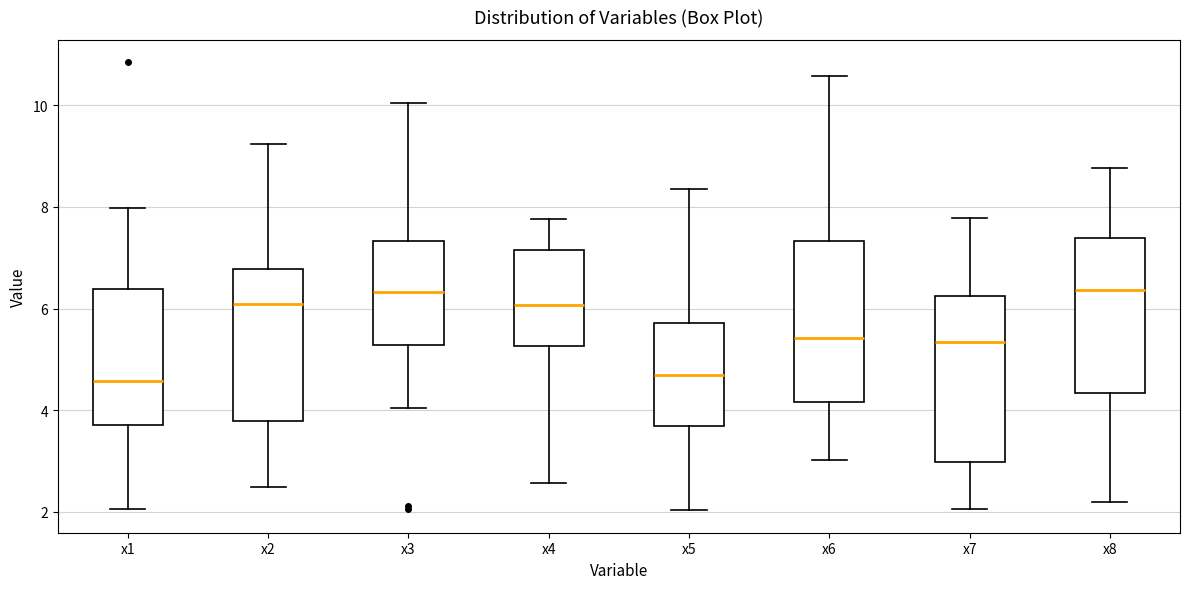

Reading left to right, transcribe this box plot: for each box, give where its median line is, the range the box spans, and where its two whiskers end, as read against the y-axis. The values are not printed on the chart, so give them approximately, as read against the axis.

x1: median 4.6, box 3.8 to 6.4, whiskers 2.0 to 8.0
x2: median 6.0, box 3.8 to 6.8, whiskers 2.4 to 9.2
x3: median 6.4, box 5.2 to 7.4, whiskers 4.0 to 10.0
x4: median 6.0, box 5.2 to 7.2, whiskers 2.6 to 7.8
x5: median 4.6, box 3.6 to 5.8, whiskers 2.0 to 8.4
x6: median 5.4, box 4.2 to 7.4, whiskers 3.0 to 10.6
x7: median 5.4, box 3.0 to 6.2, whiskers 2.0 to 7.8
x8: median 6.4, box 4.4 to 7.4, whiskers 2.2 to 8.8